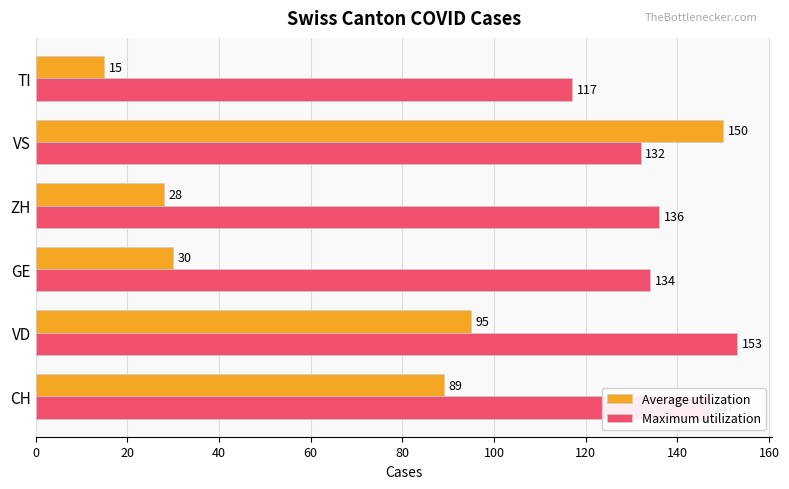

At GE, list the series in order from largest to smallest.

Maximum utilization, Average utilization